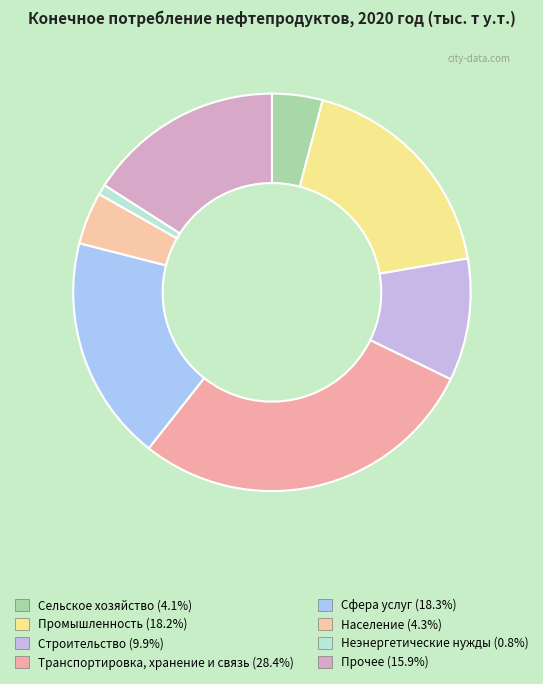

What is the smallest slice in the pie chart?

Неэнергетические нужды